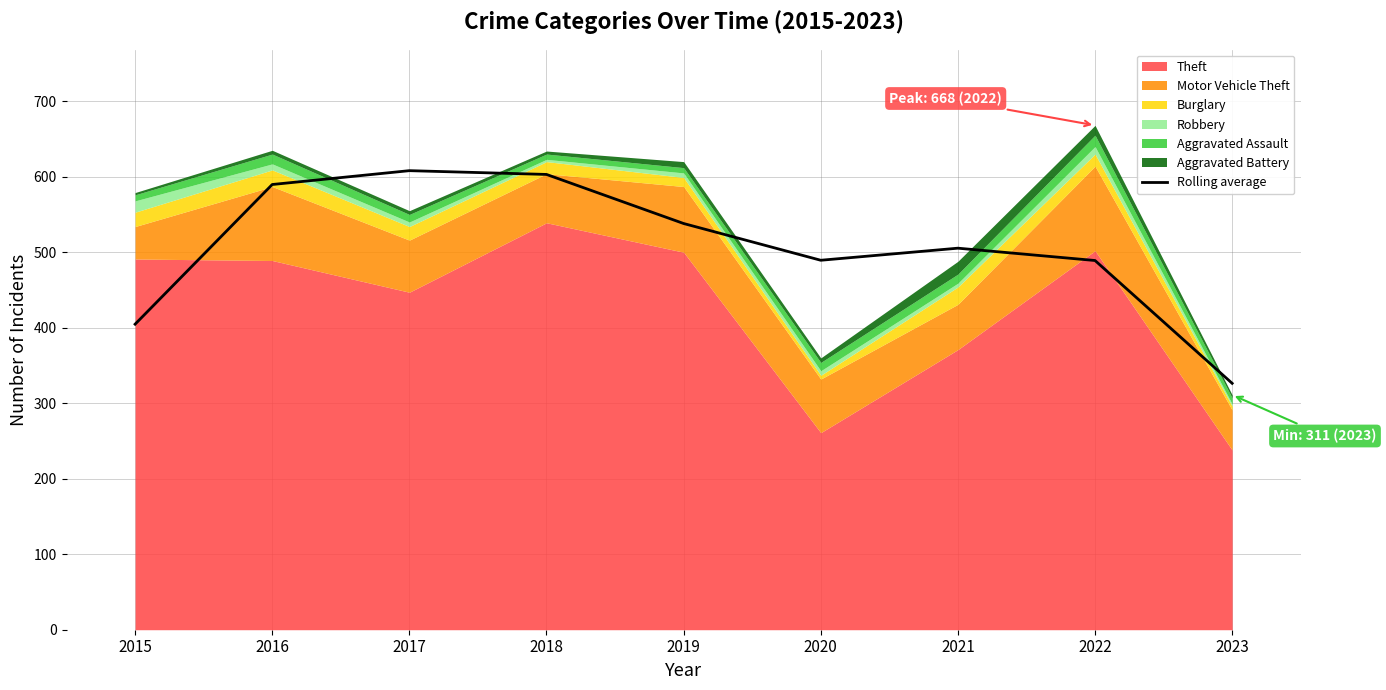

Reading right to left, list all the values displayed in this chart.

326.3	489.0	505.3	489.3	538.0	603.0	608.0	589.7	404.7